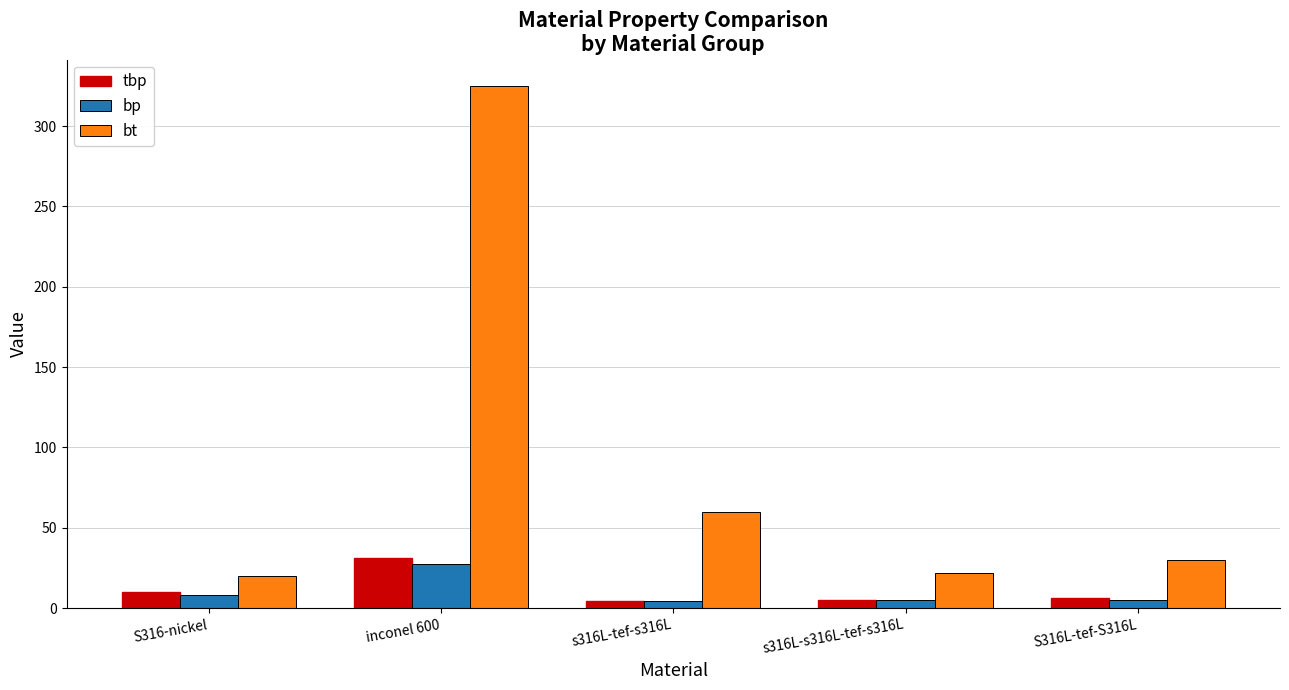

List the series in order of their peak value, highest first.

bt, tbp, bp